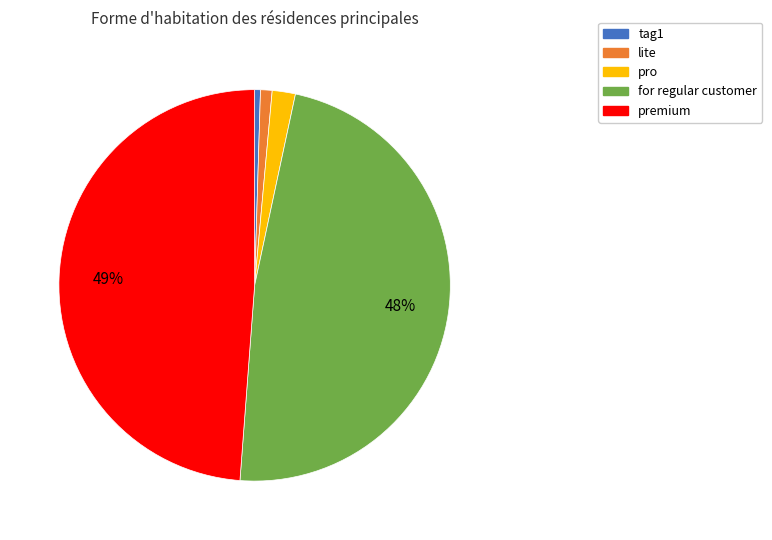

To the nearest percent, what is the combined percentage of lite and for regular customer?

49%